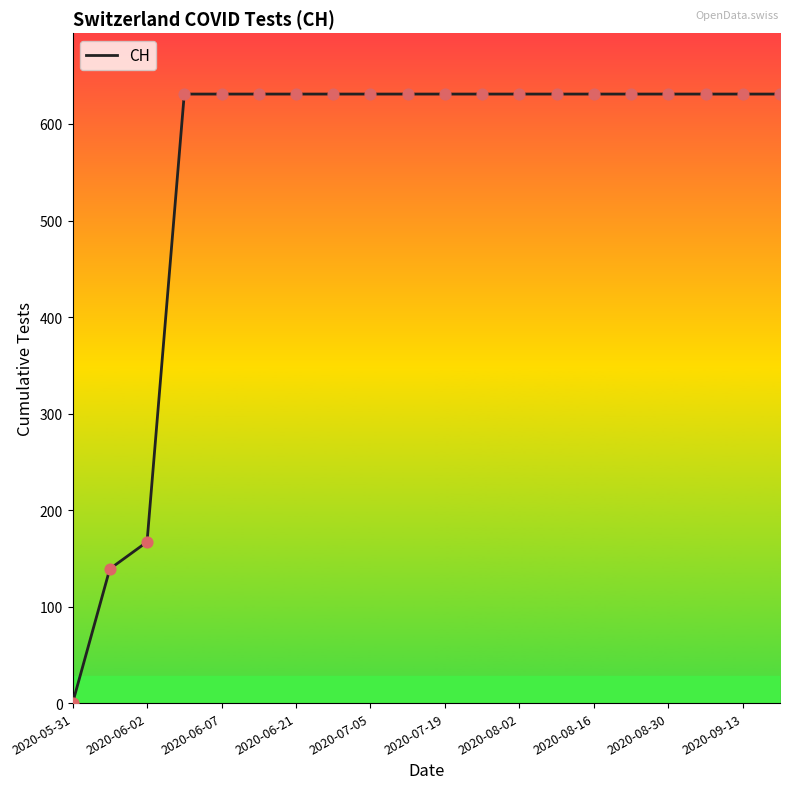

What is the greatest value displayed?

631